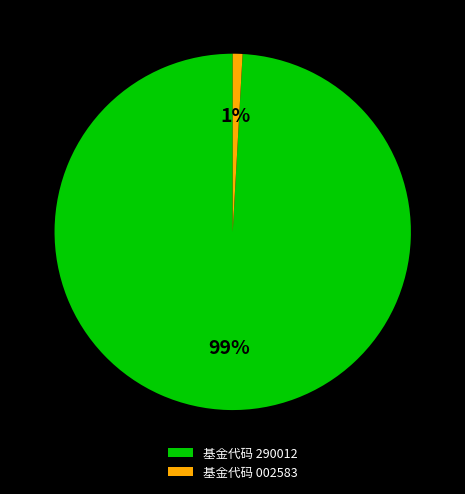

Combined, do 基金代码 290012 and 基金代码 002583 account for over 50%?

Yes